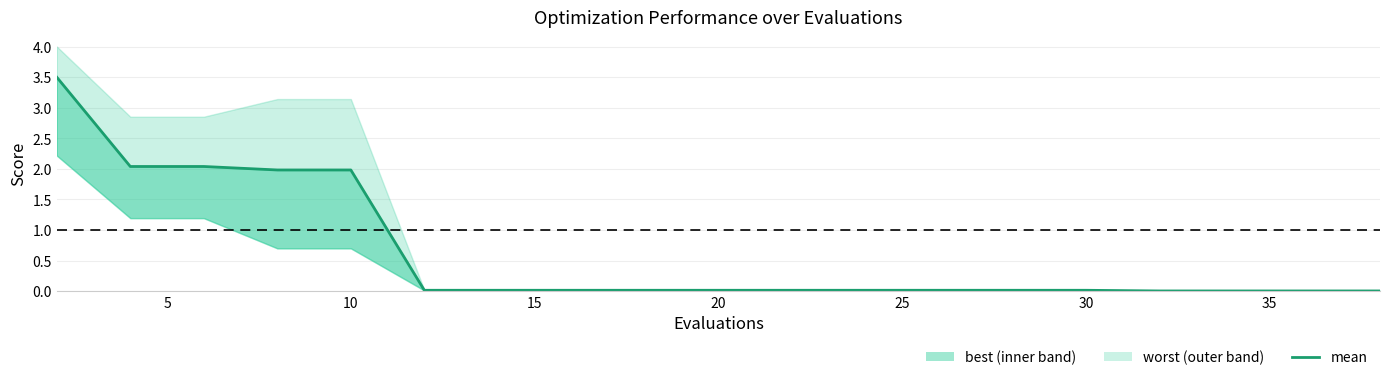

Count the number of categories in the chart.

20